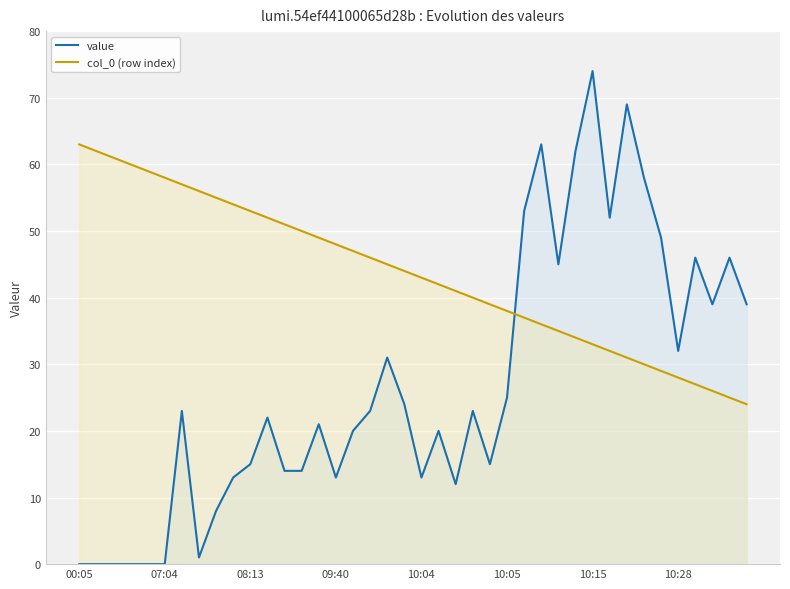

How many values in the col_0 (row index) series exceed 44?

19